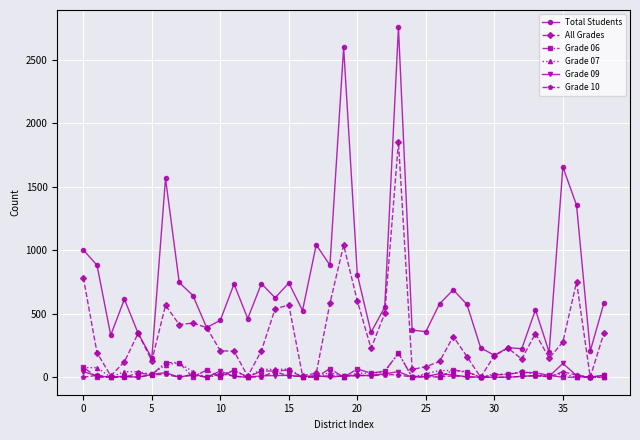

What is the sum of all Total Students values?

27888